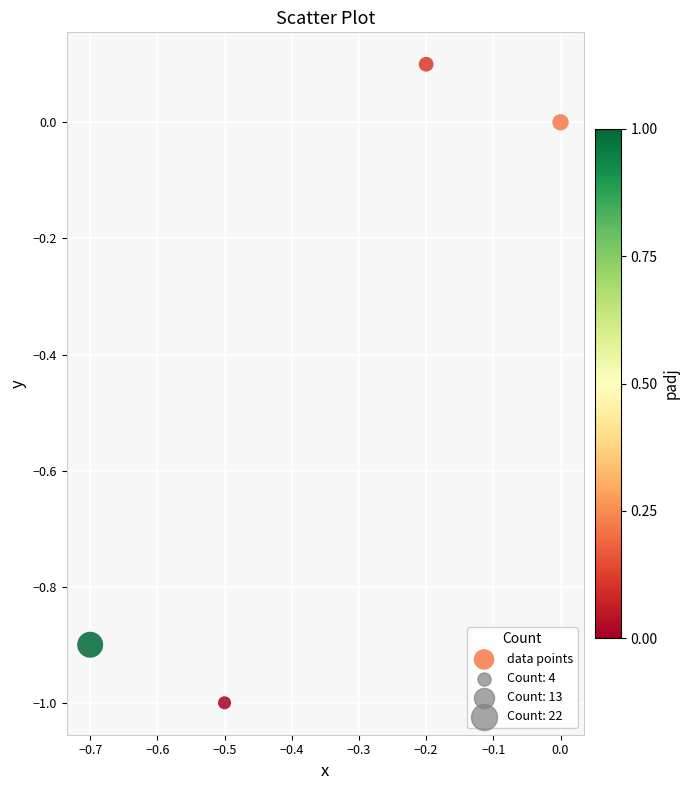

What is the average X value?

-0.3